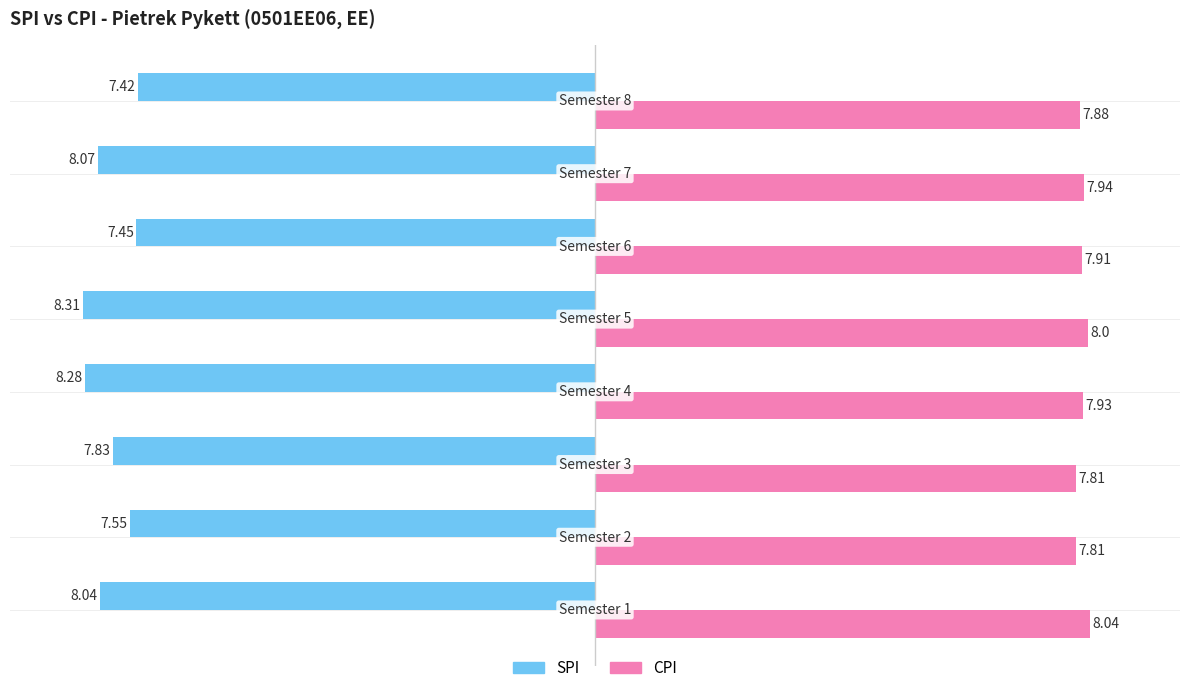

What is the sum of all CPI values?

63.3